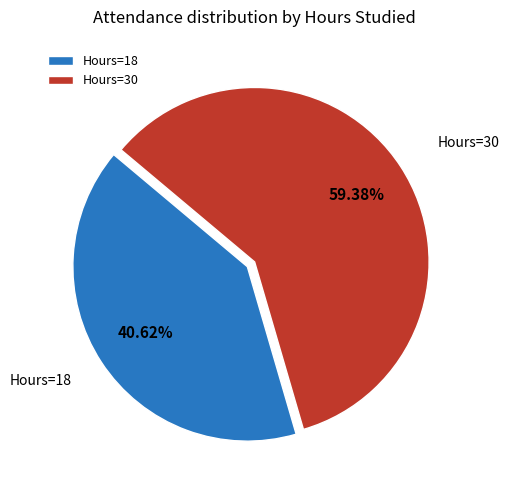

Is the sum of Hours=30 and Hours=18 greater than half?

Yes